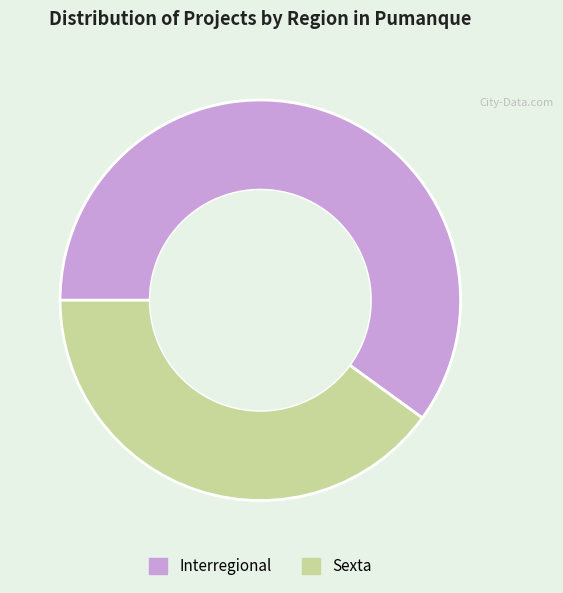

Approximately how many times larger is the value at Interregional compared to Sexta?

1.5